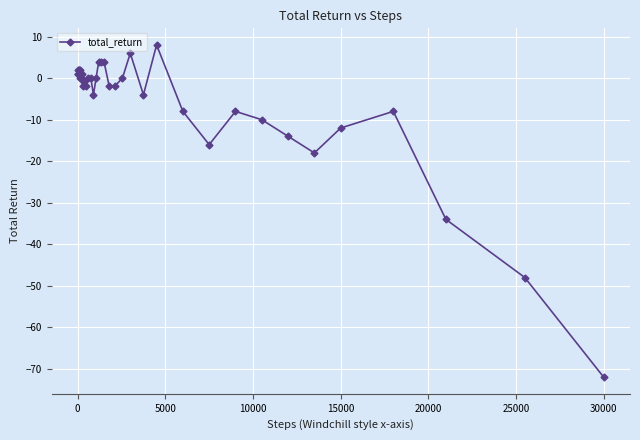

True or false: there are more than 2 points higher than both neighbors.

True